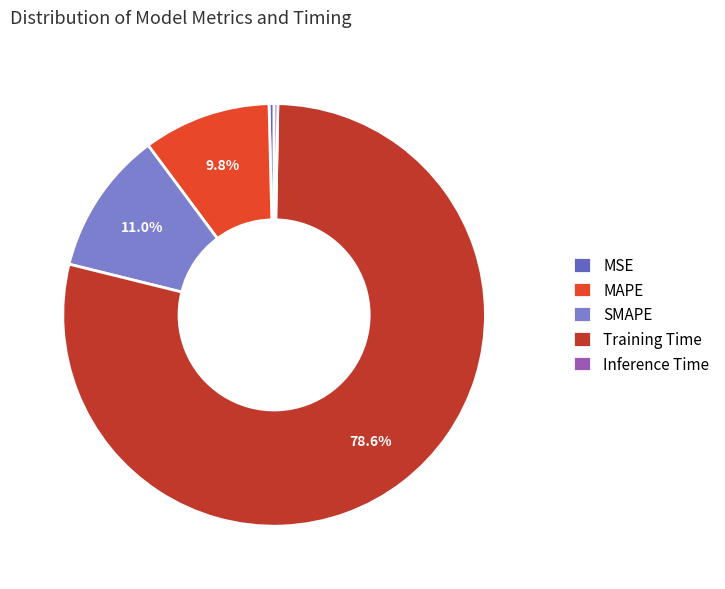

Between MSE and SMAPE, which is larger?

SMAPE